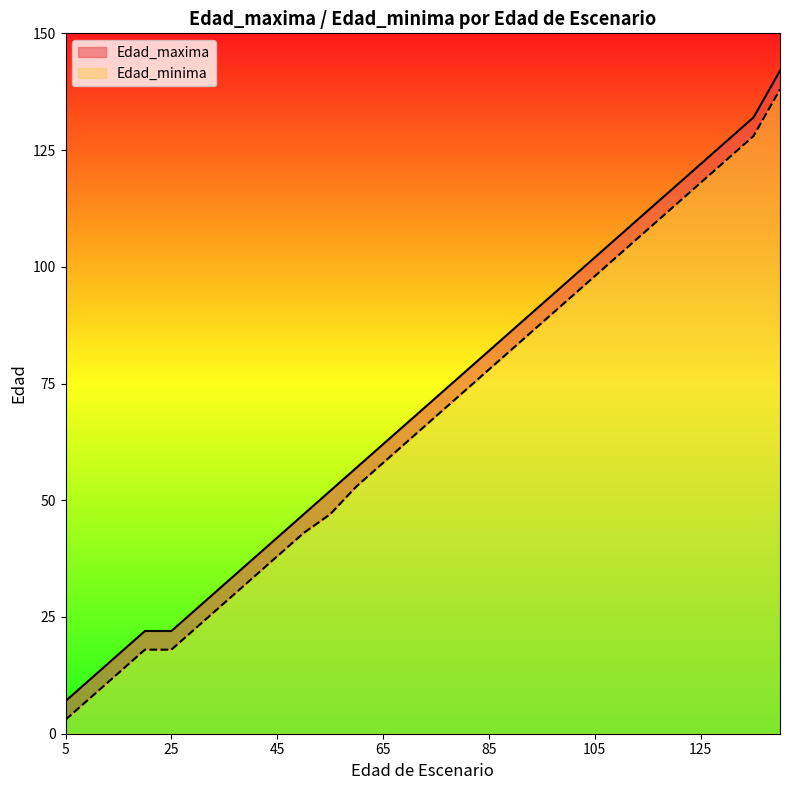

Between 105 and 125, which series saw the biggest shift?

Edad_maxima